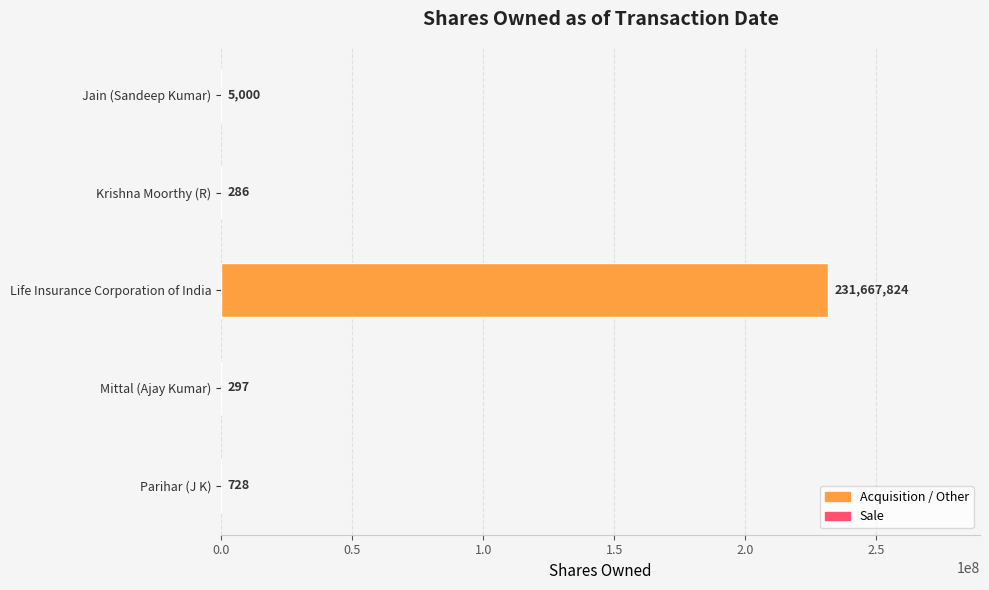

At which category does the chart reach its peak across all series?

Life Insurance Corporation of India